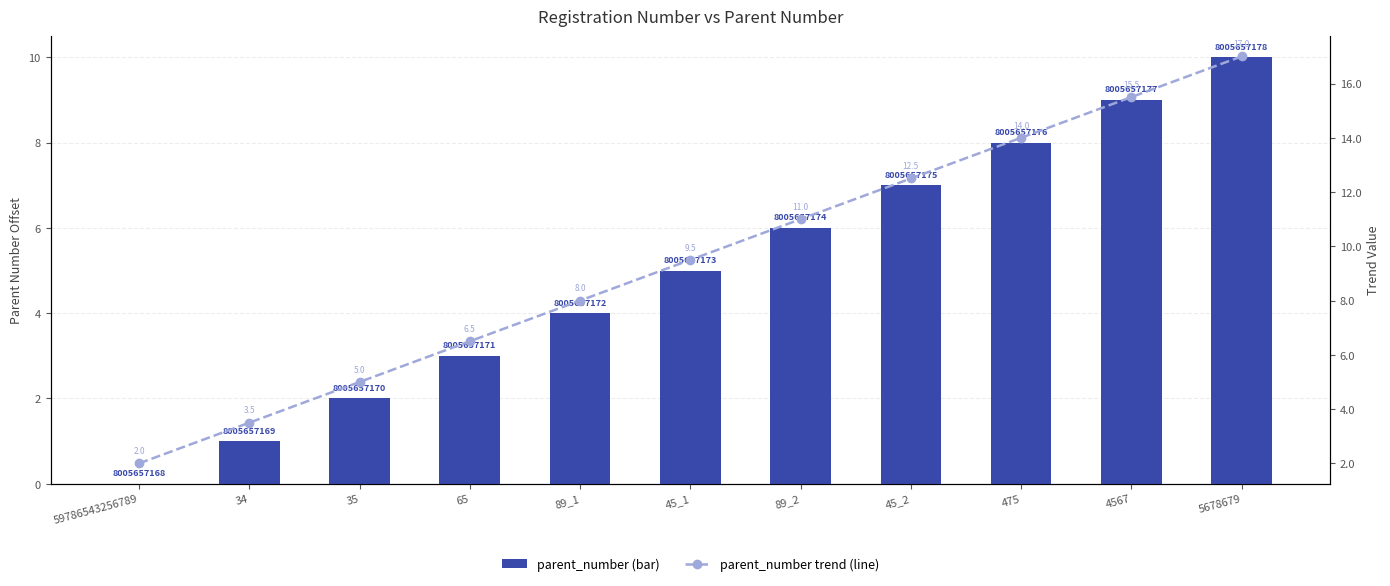

What is the label of the 7th bar from the left?

89_2